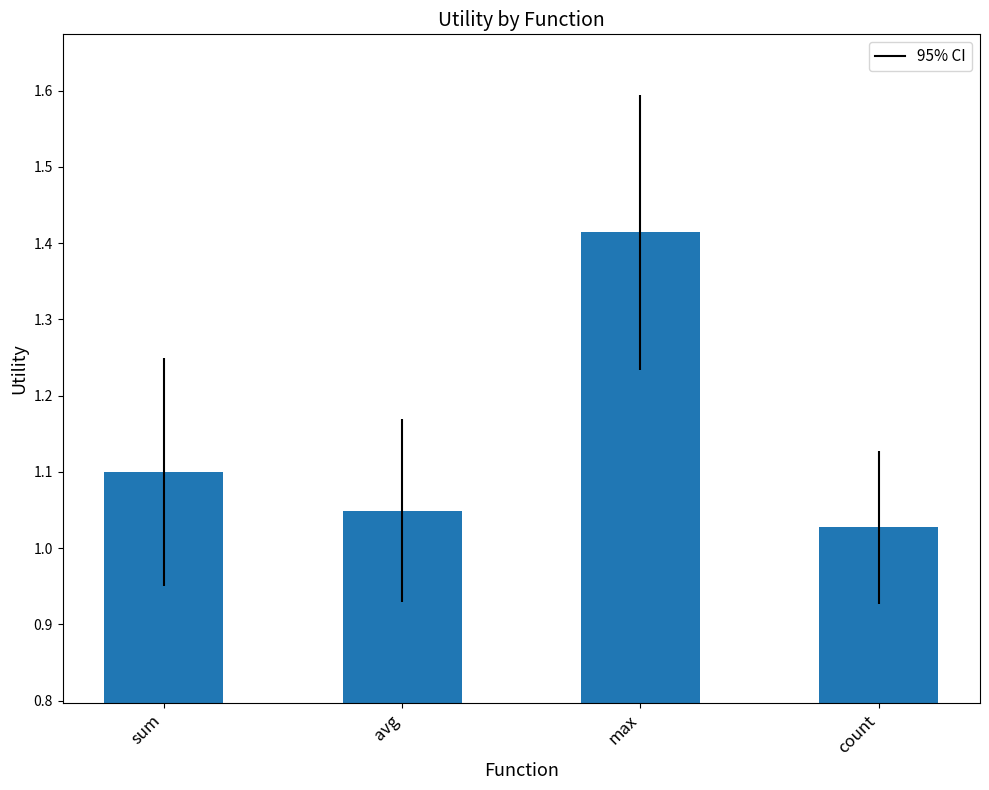

What is the label of the 2nd bar from the left?

avg